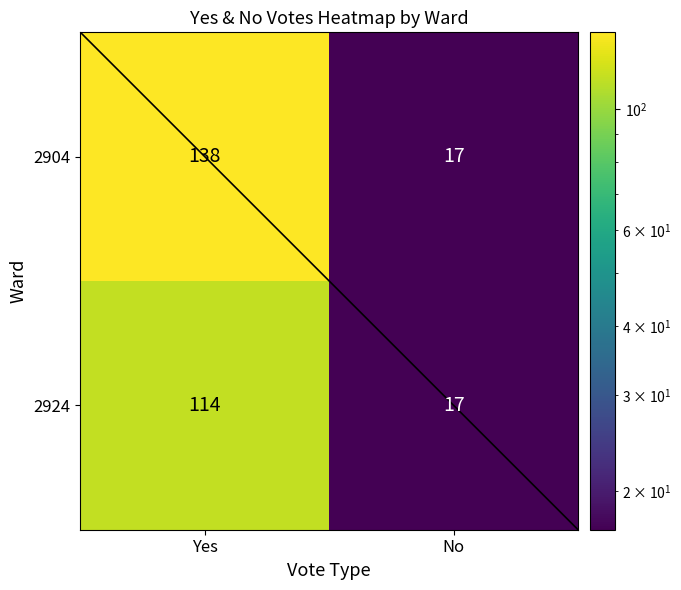

At which category does the chart reach its minimum across all series?

No